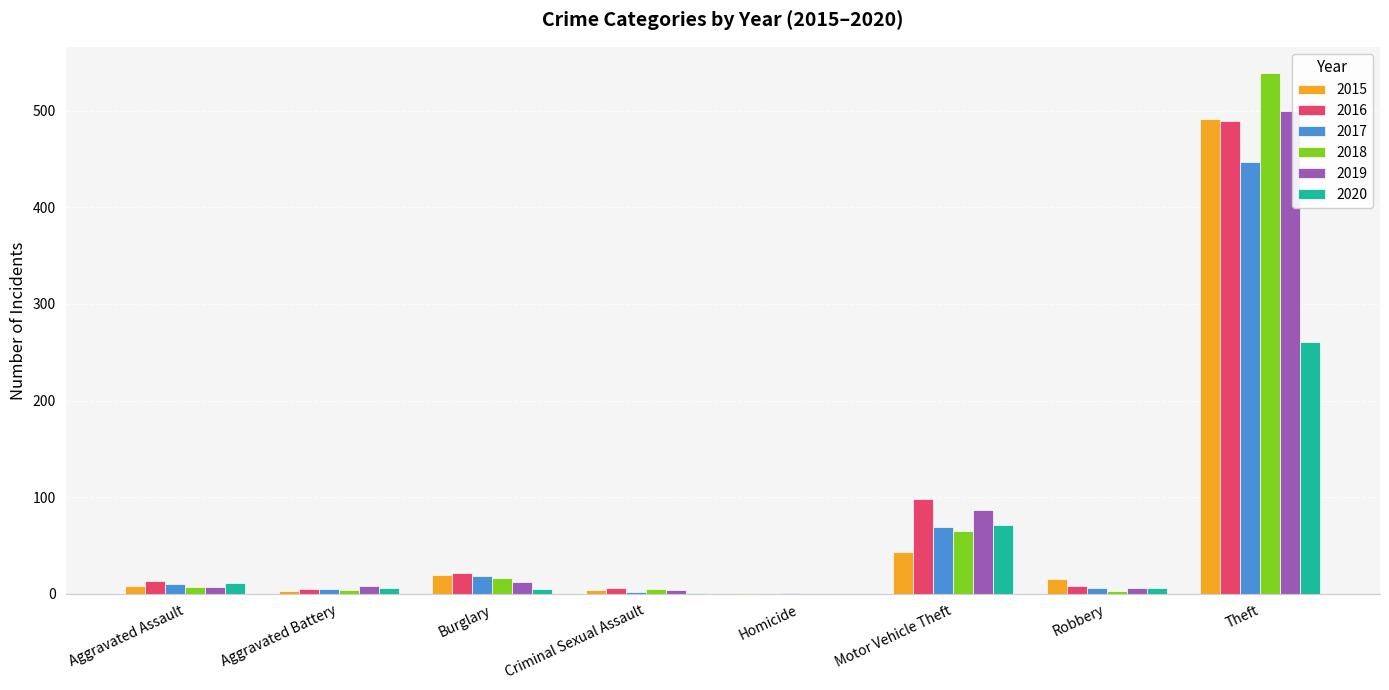

What is the sum of all 2016 values?

641